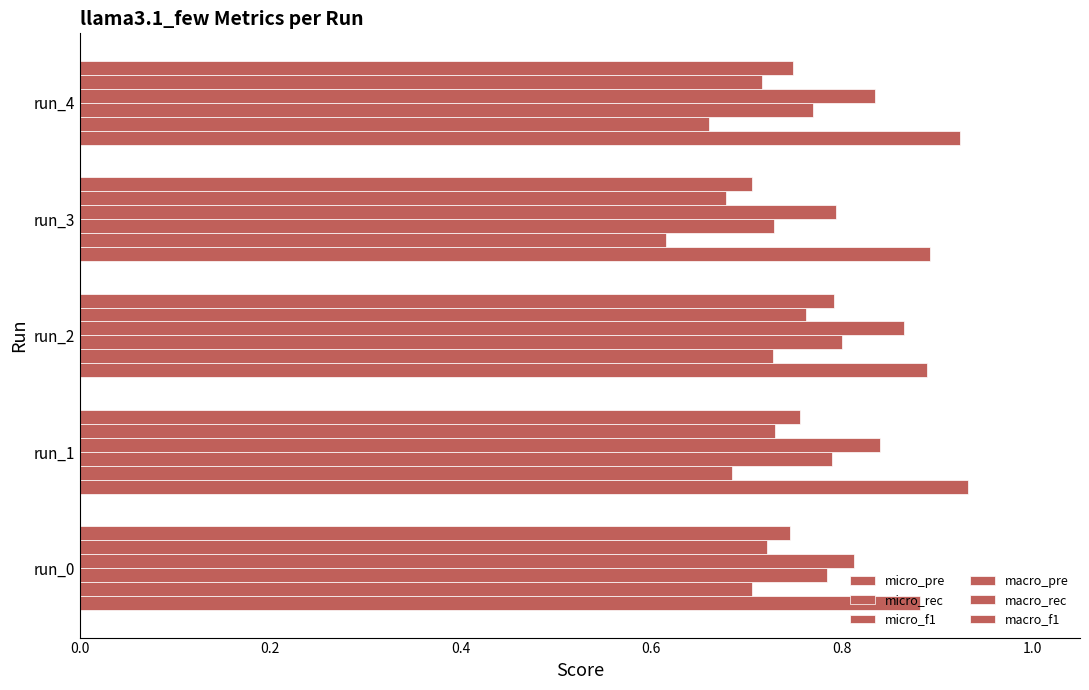

How many data points does each series have?

5